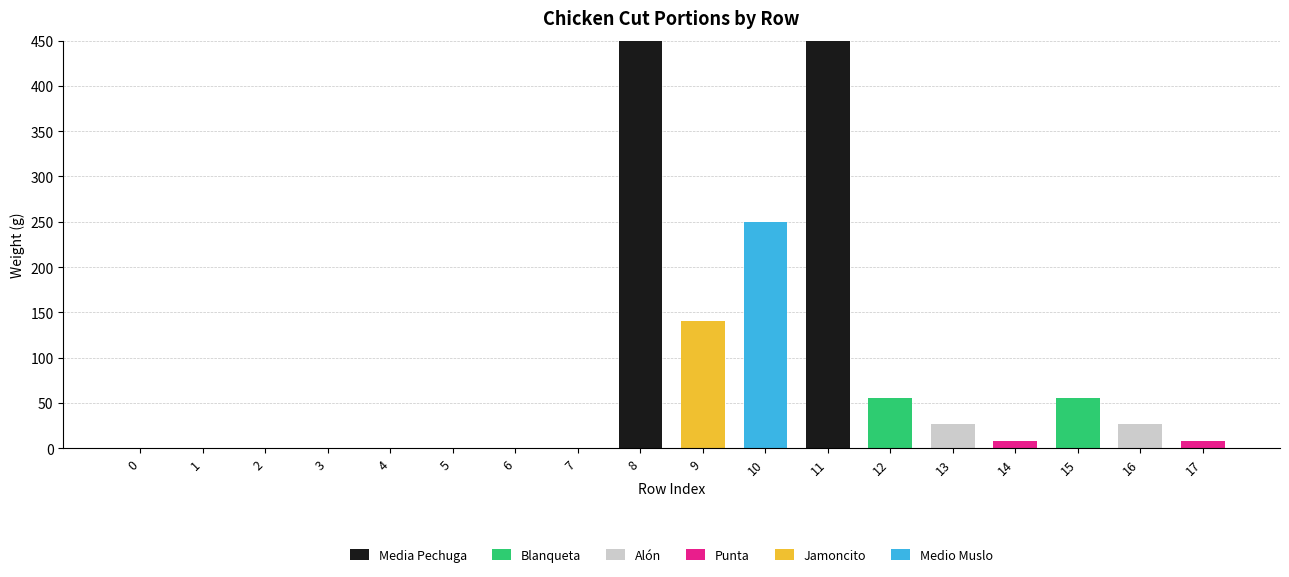

What are all the series names shown in the legend?

Media Pechuga, Blanqueta, Alón, Punta, Jamoncito, Medio Muslo